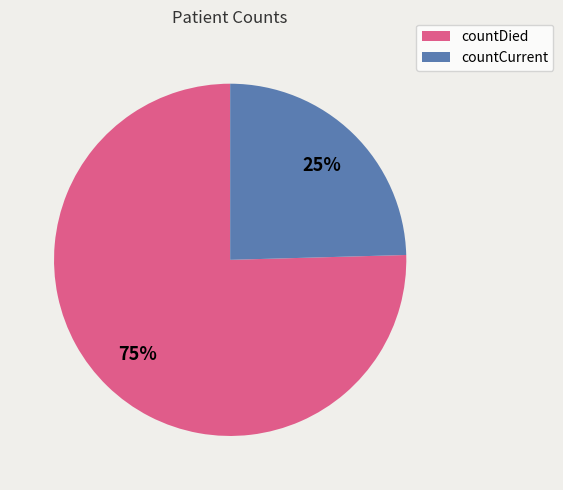

Is it true that countCurrent is 32% of the pie?

False